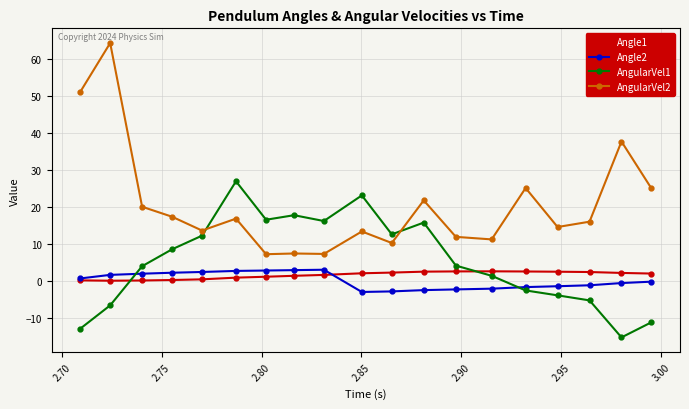

How many lines are shown in the chart?

4